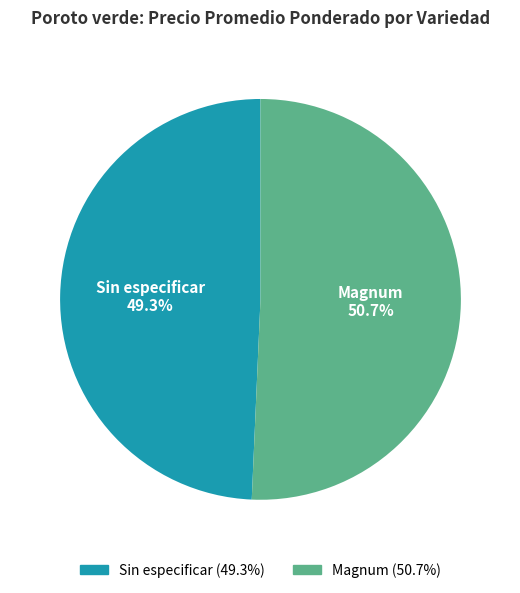

To the nearest percent, what is the difference between the largest and smallest slice percentages?

1%